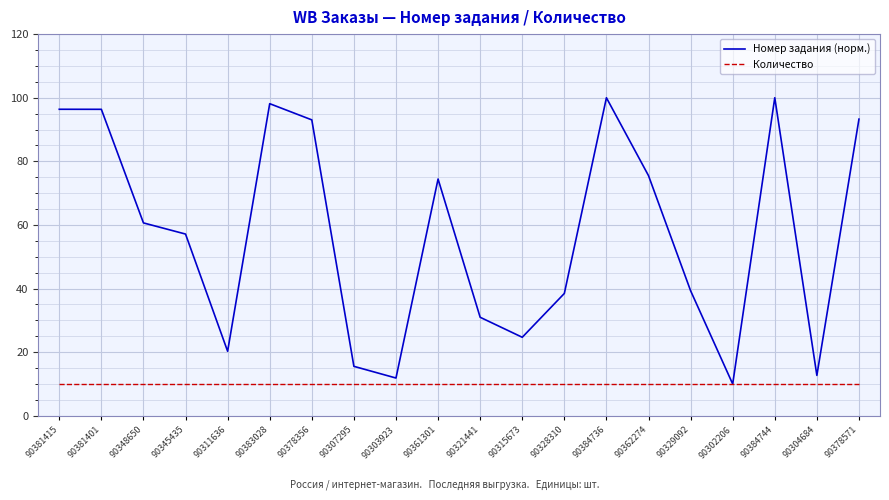

What is the maximum value for Номер задания (норм.)?

100.0